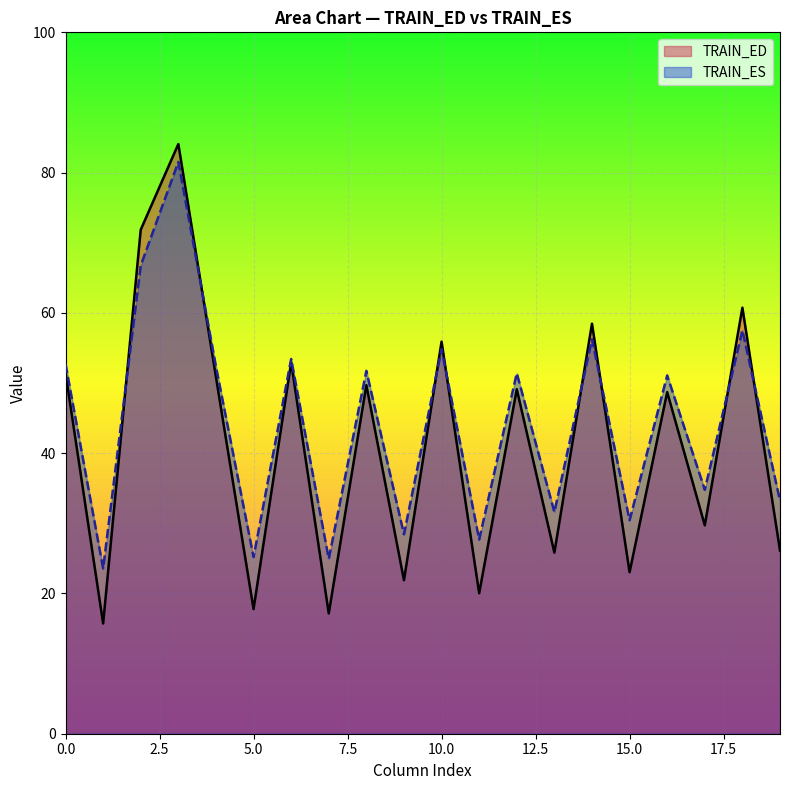

What is the minimum value for TRAIN_ES?

23.6